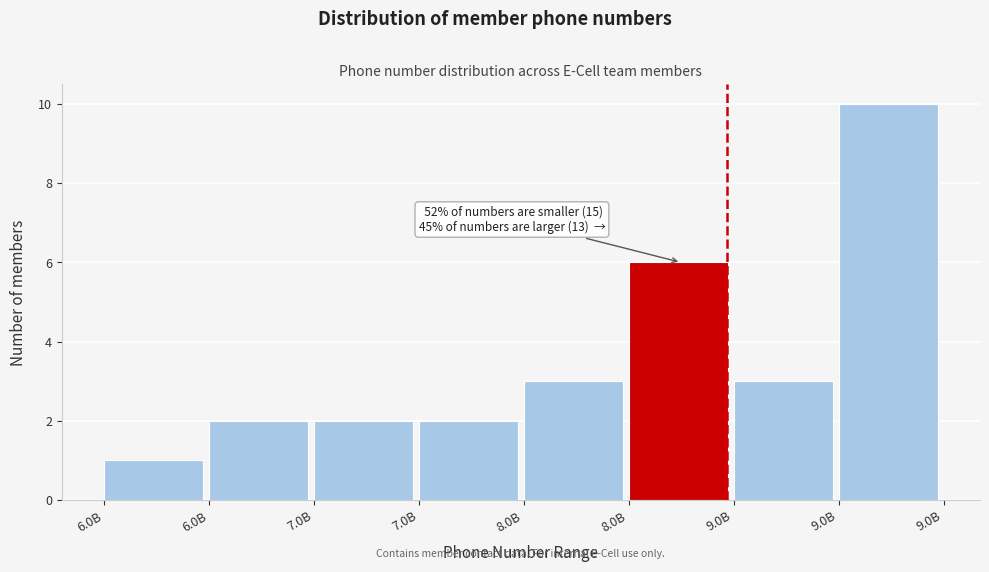

How many distinct data groups are displayed?

1